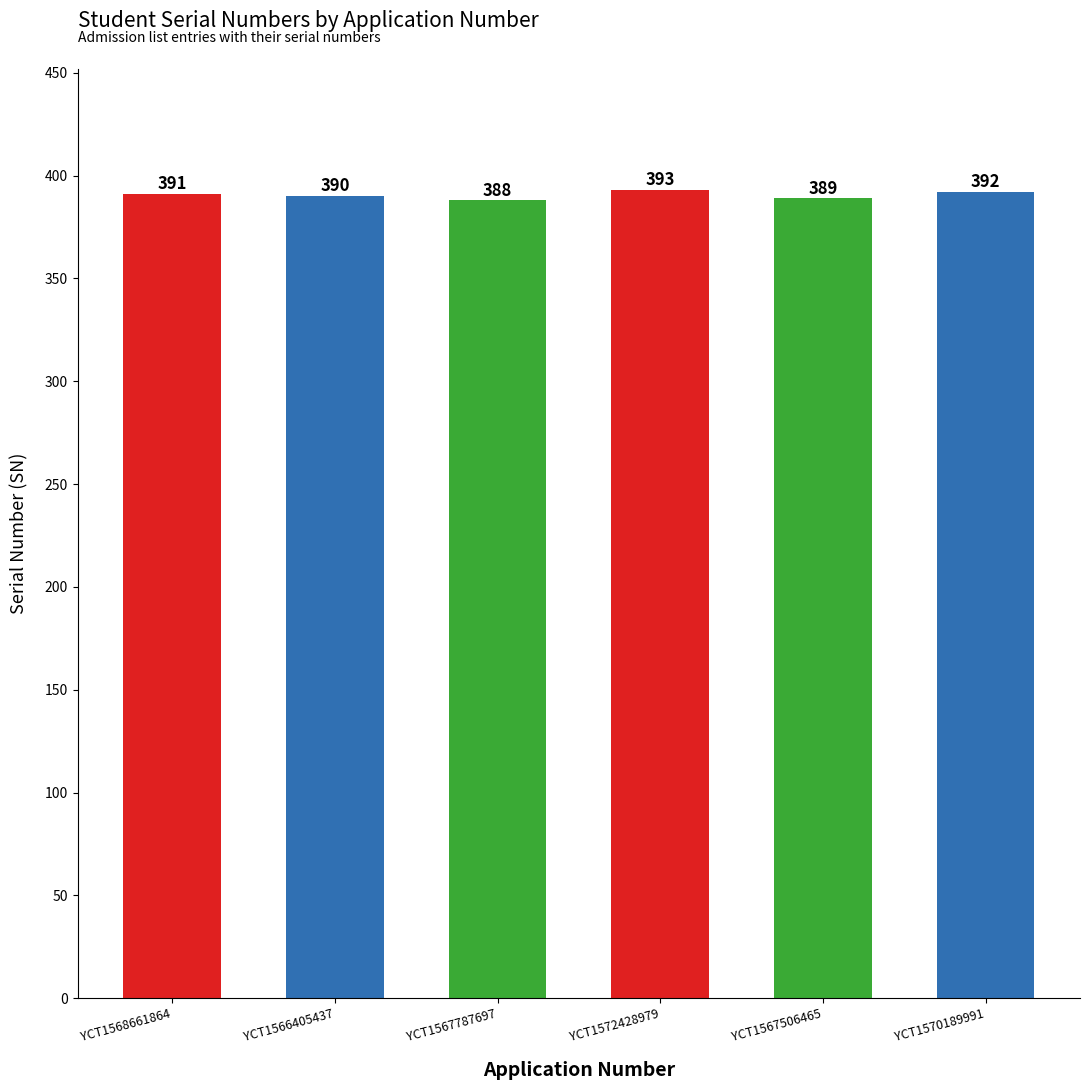

What is the difference between the maximum and minimum values?

5